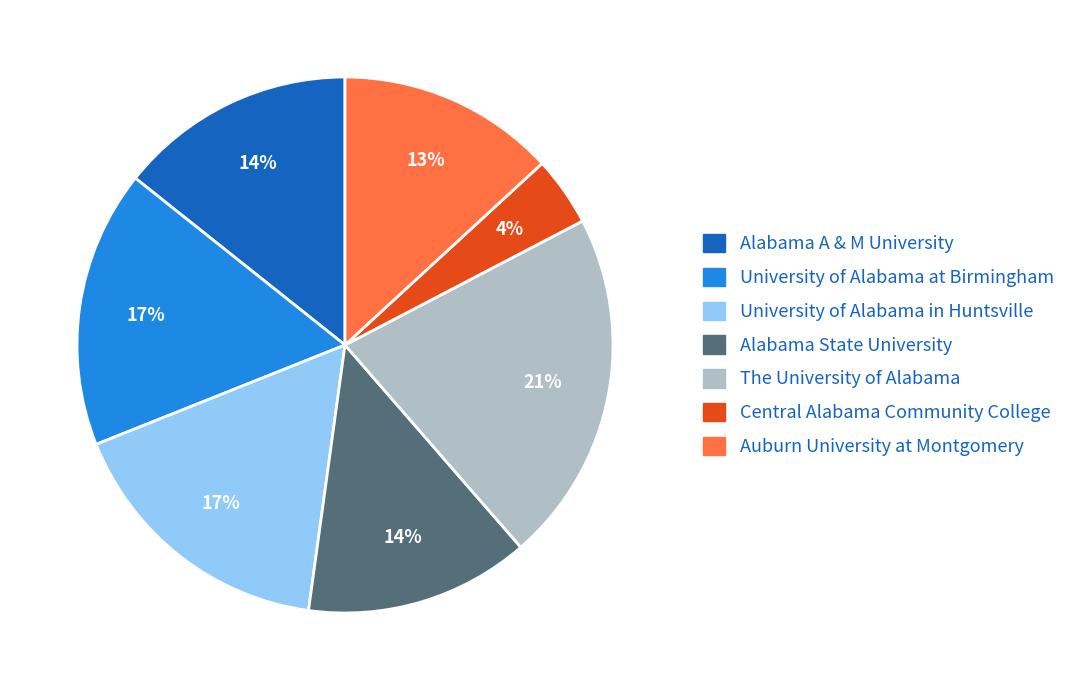

What is the ratio of the value at Central Alabama Community College to the value at Alabama State University?

0.3